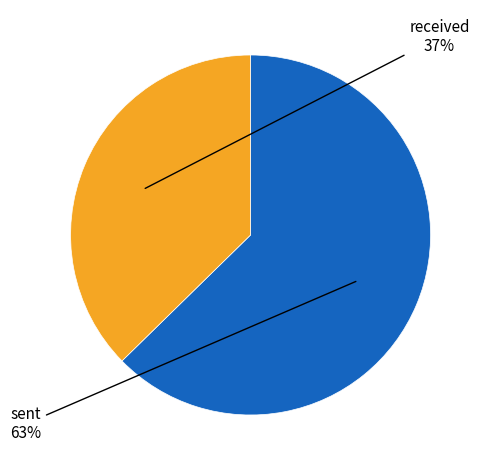

To the nearest percent, what is the average slice percentage?

50%